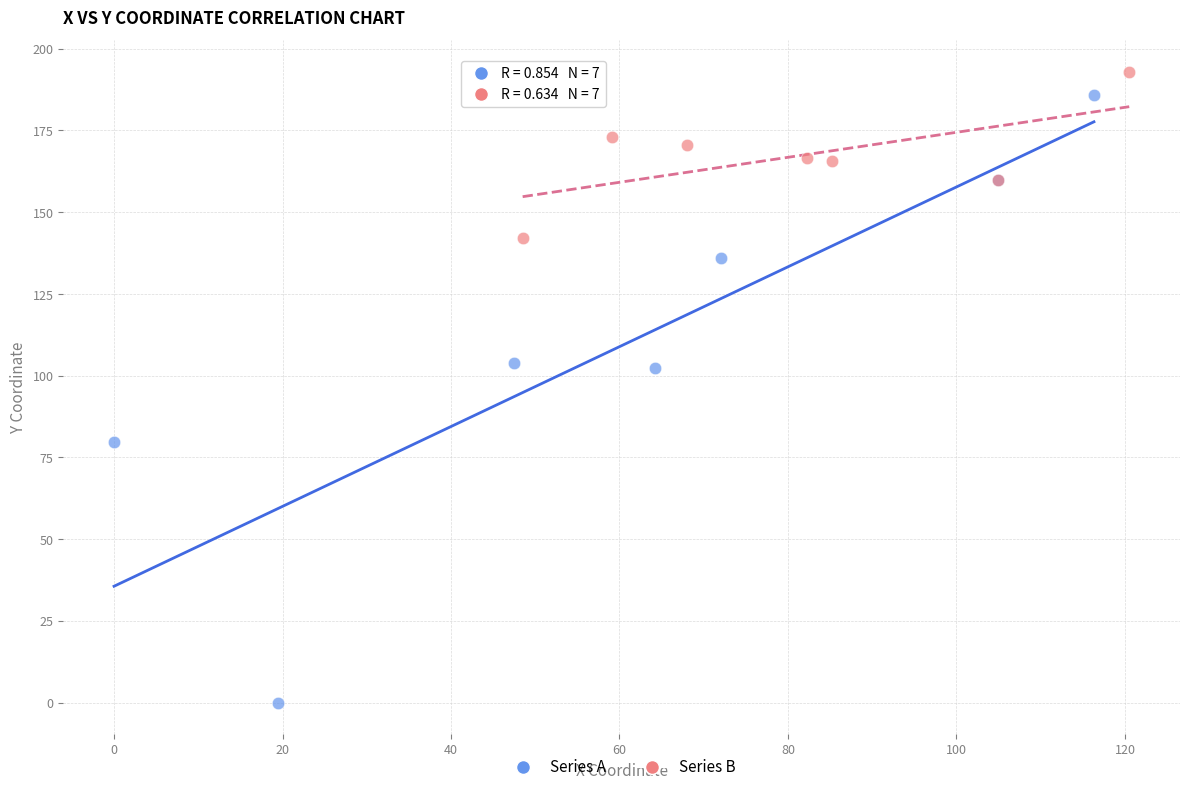

Which series has the widest spread of Y values?

Series A